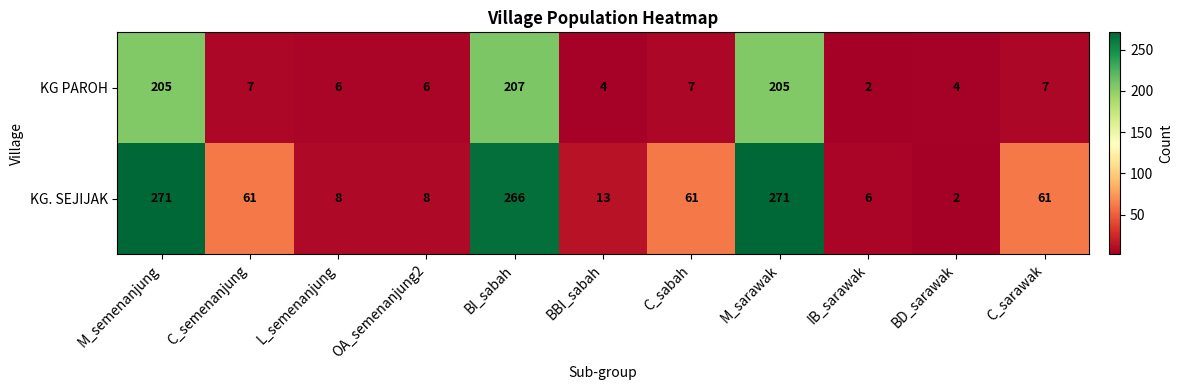

Is it true that KG. SEJIJAK equals 475 at M_sarawak?

False